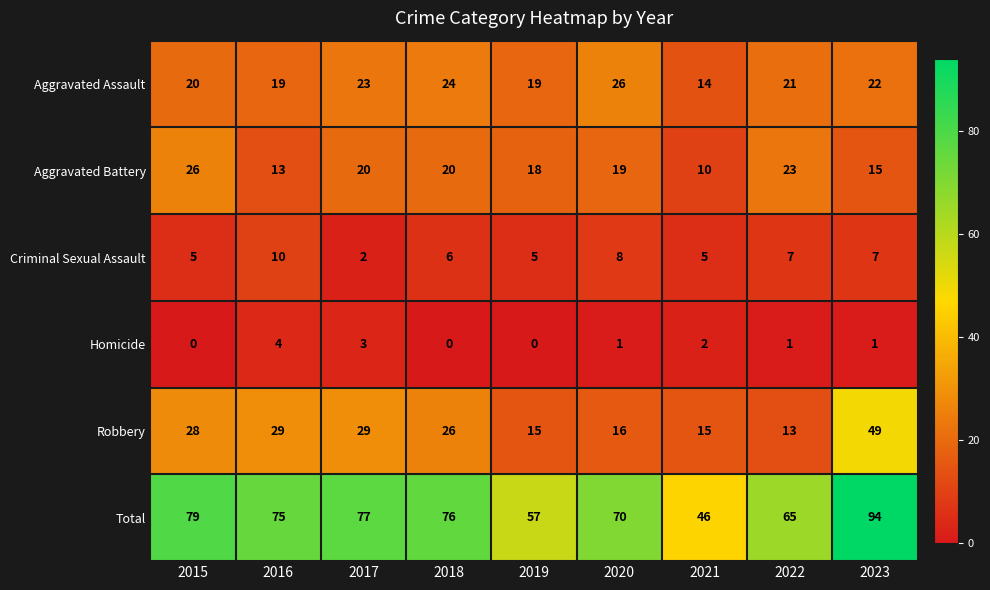

At which label does Homicide first exceed 1?

2016